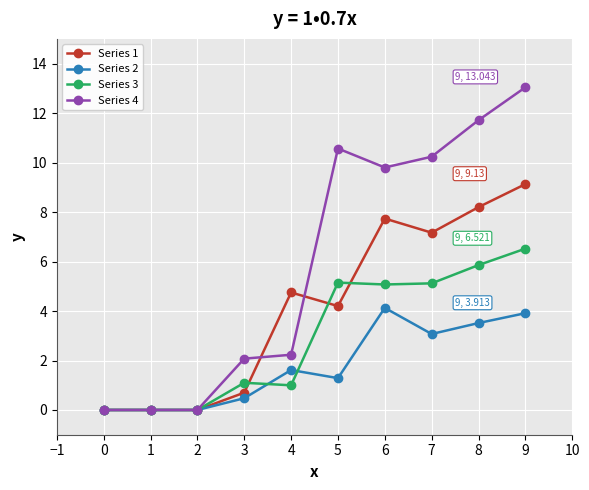

What is the difference between the highest and lowest values at 1?

0.0